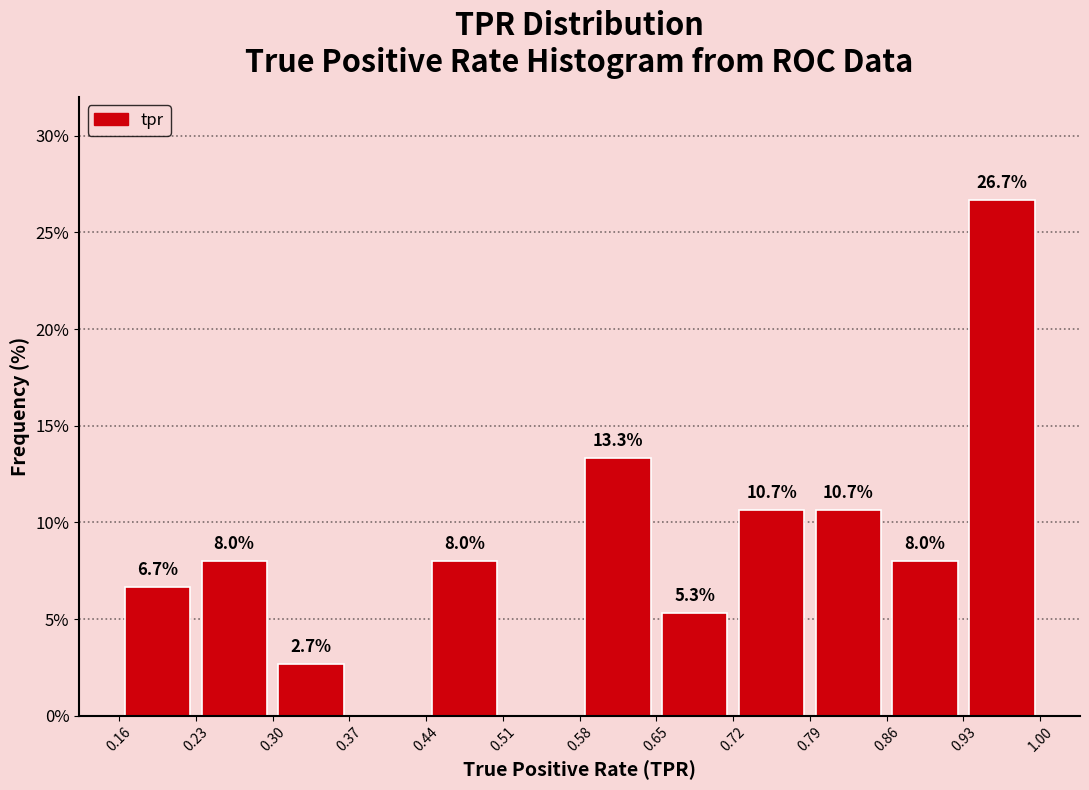

Over which range of the x-axis is the bar tallest?

0.93 to 1.00